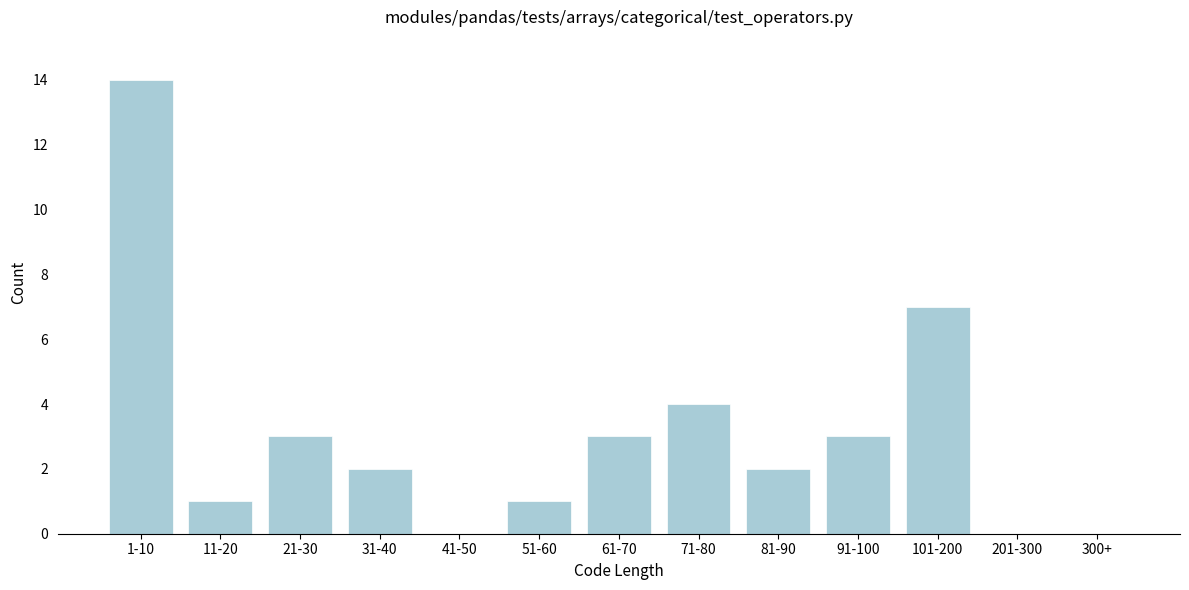

Reading left to right, what are all the values shown in this chart?

1-10=14	11-20=1	21-30=3	31-40=2	41-50=0	51-60=1	61-70=3	71-80=4	81-90=2	91-100=3	101-200=7	201-300=0	300+=0